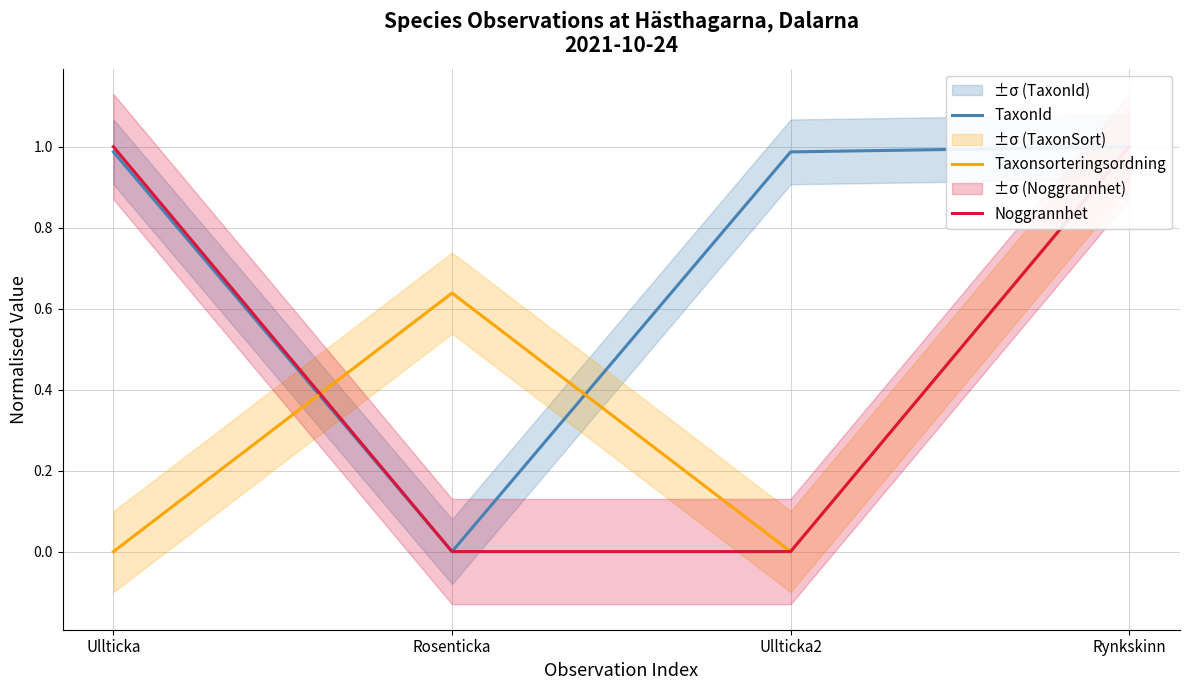

The value of TaxonId at Rynkskinn is 1.0. True or false?

True